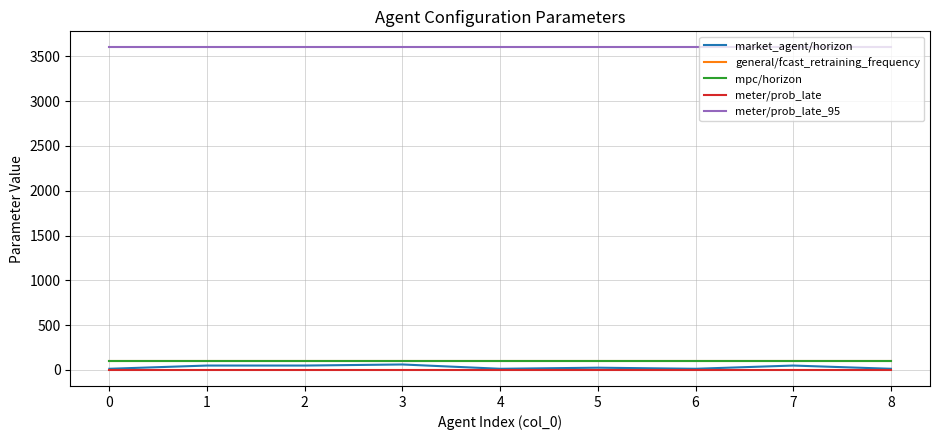

Does the chart display data point markers on the line(s)?

No